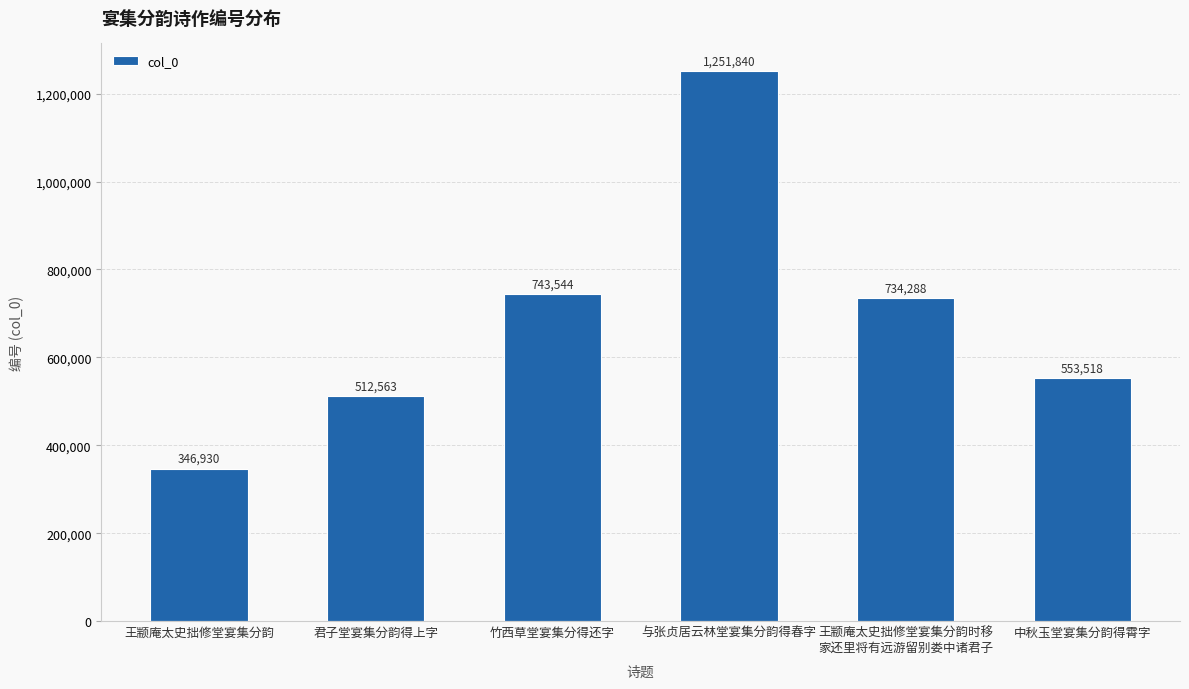

Reading left to right, what are all the values shown in this chart?

王颛庵太史拙修堂宴集分韵=346930	君子堂宴集分韵得上字=512563	竹西草堂宴集分得还字=743544	与张贞居云林堂宴集分韵得春字=1251840	王颛庵太史拙修堂宴集分韵时移
家还里将有远游留别娄中诸君子=734288	中秋玉堂宴集分韵得霄字=553518